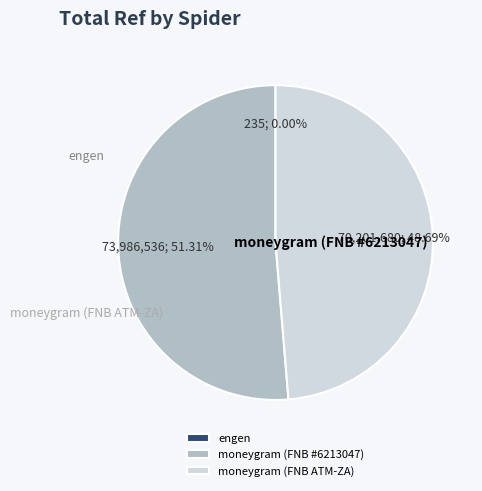

Which category has the biggest portion of the pie?

moneygram (FNB #6213047)